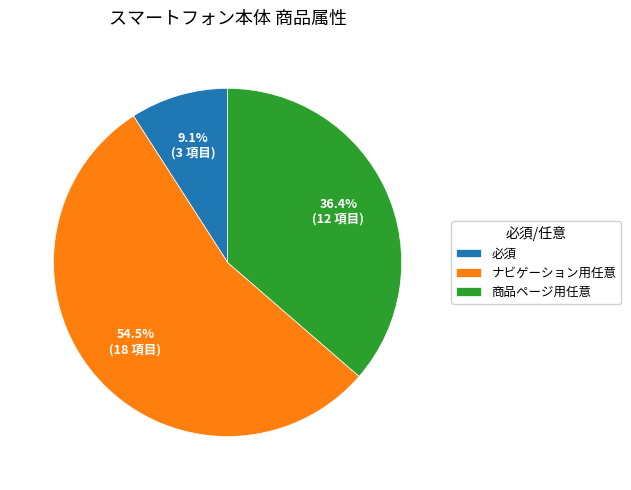

Which category has the smallest portion of the pie?

必須